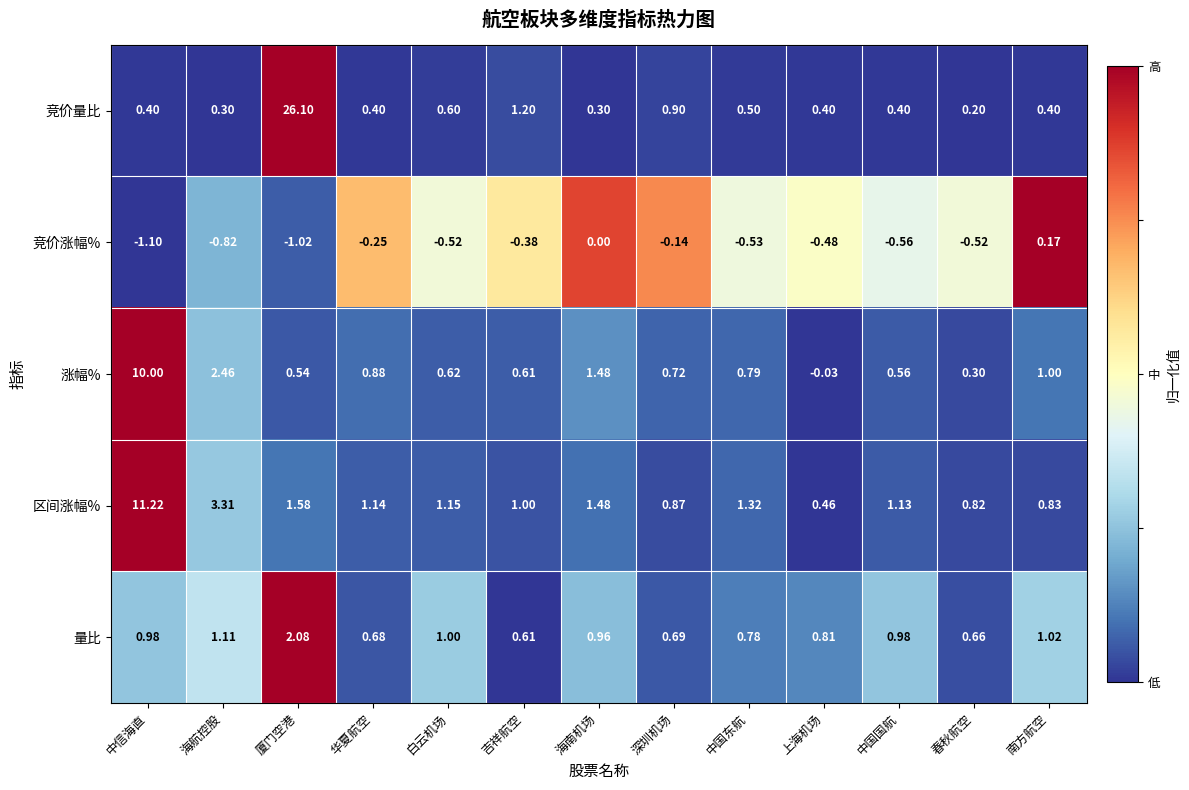

What is the difference between the highest and lowest values at 白云机场?

1.7